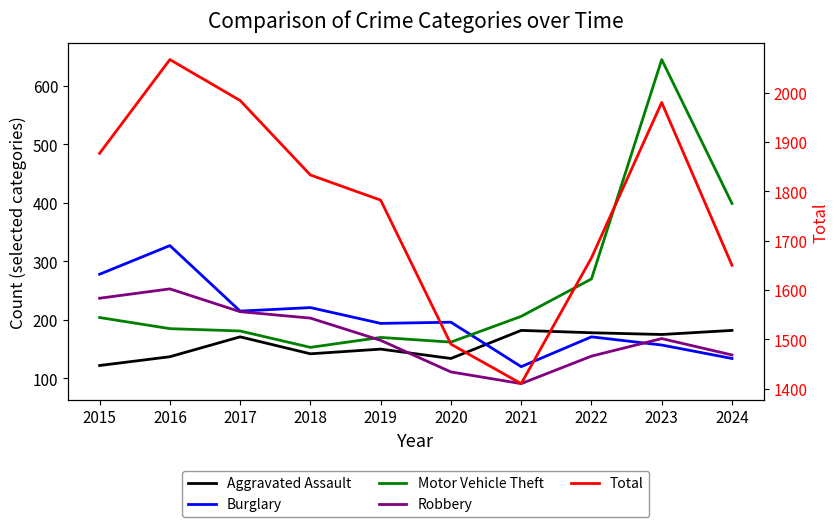

What is the sum of all Total values?

17738